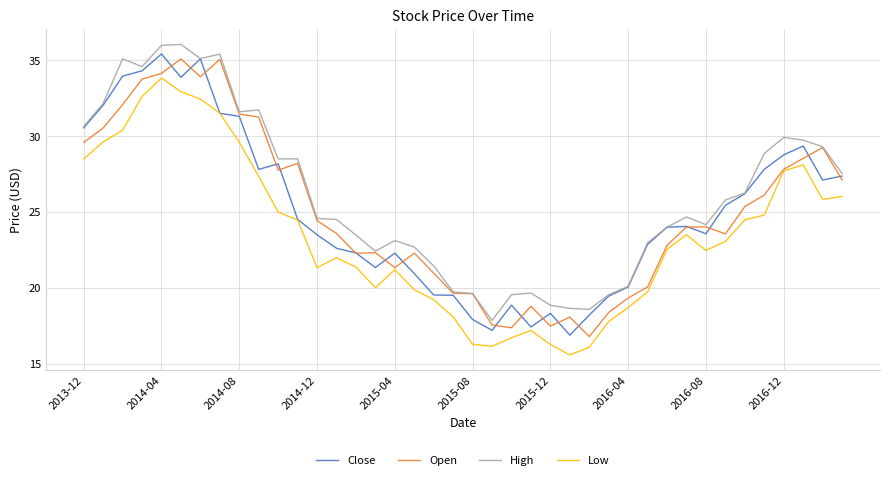

What is the lowest value of the Low series?

15.6